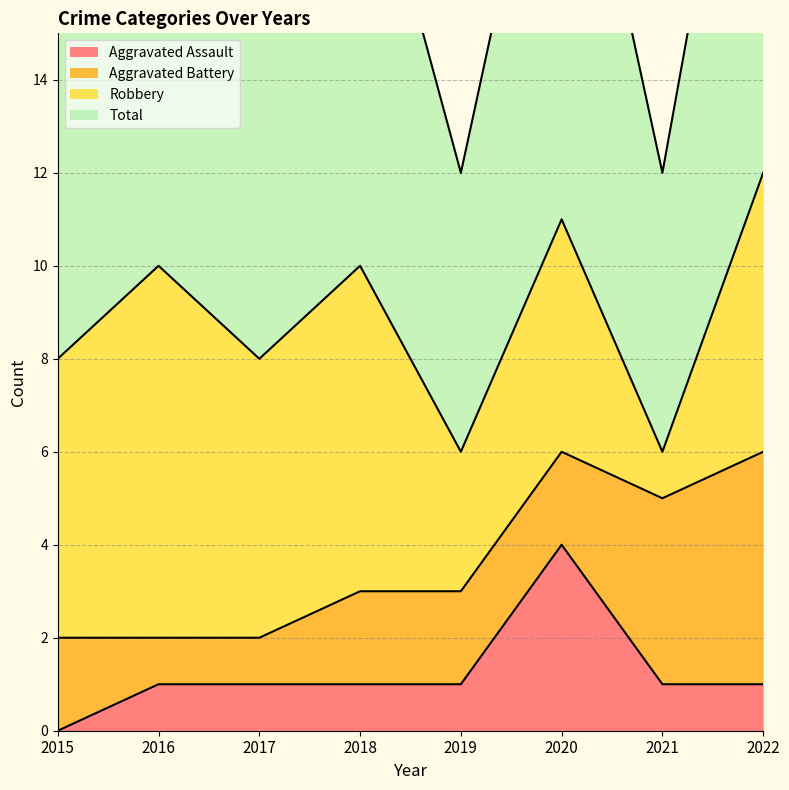

Which category has the highest value in the Aggravated Assault series?

2020